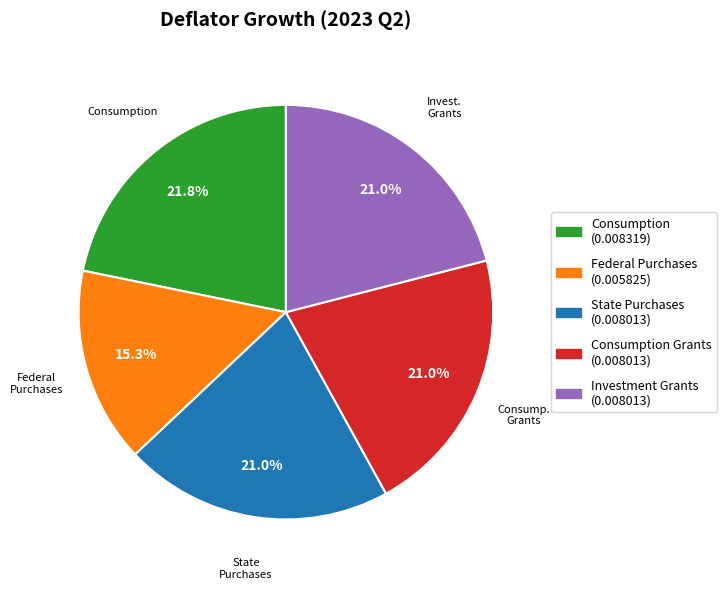

Does any single category account for the majority?

No